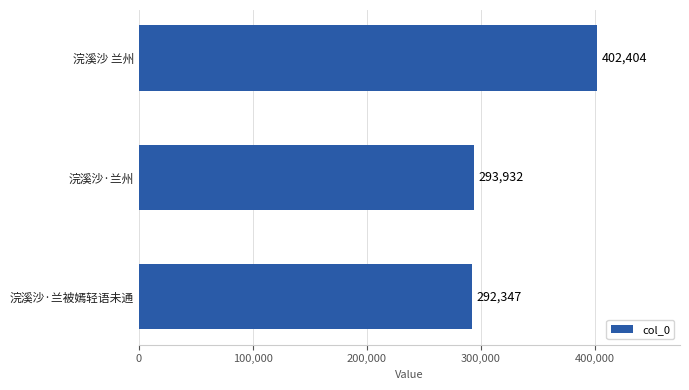

Reading top to bottom, list all the values displayed in this chart.

浣溪沙 兰州=402404	浣溪沙·兰州=293932	浣溪沙·兰被嫣轻语未通=292347